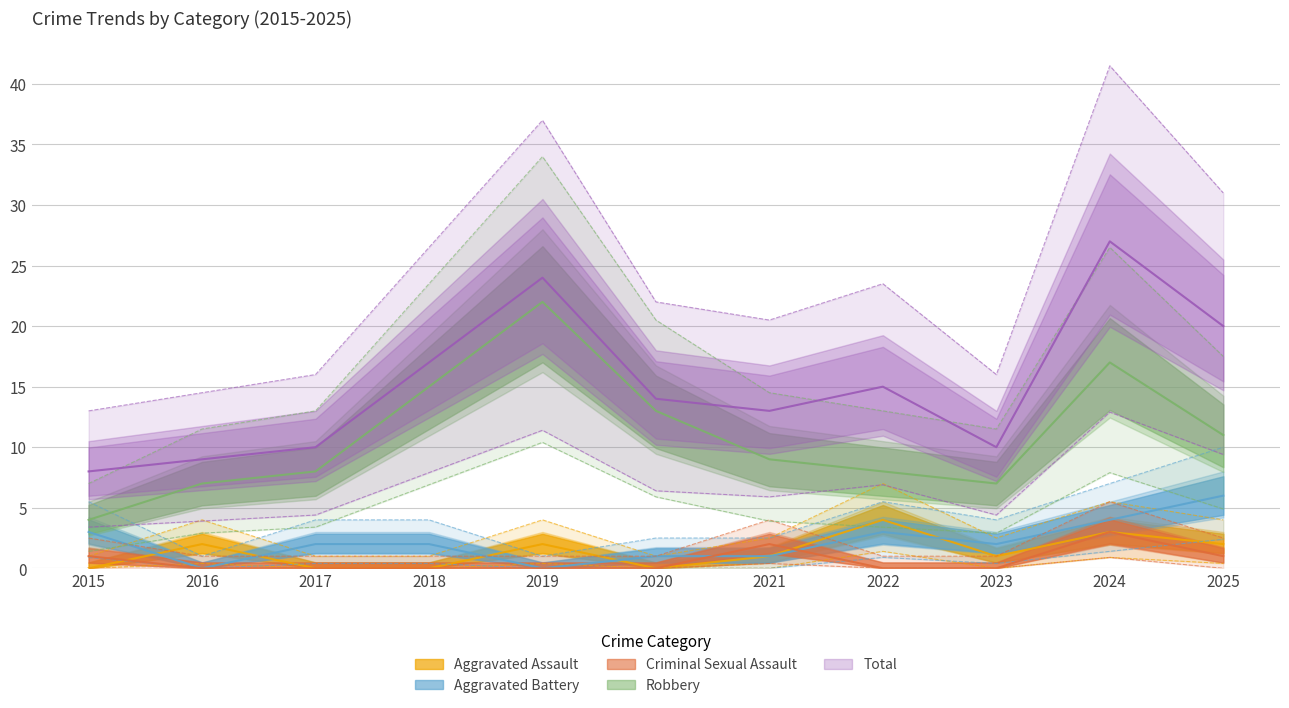

Which label corresponds to the largest value in the chart?

2024